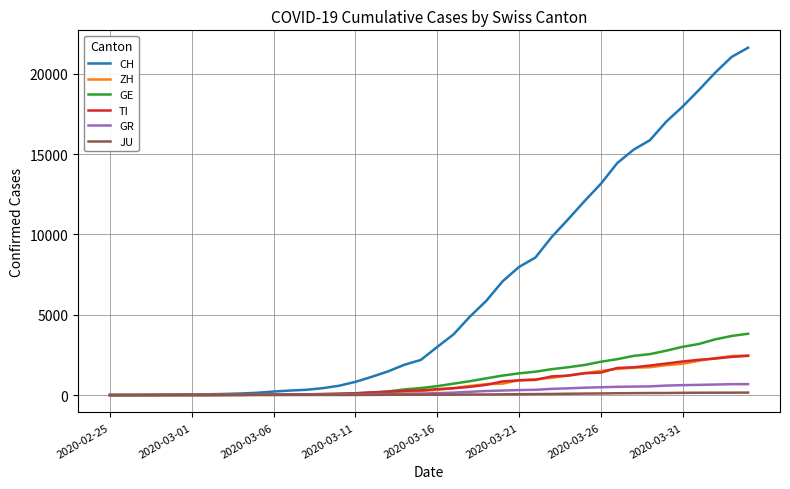

Which series has the largest total across all categories?

CH